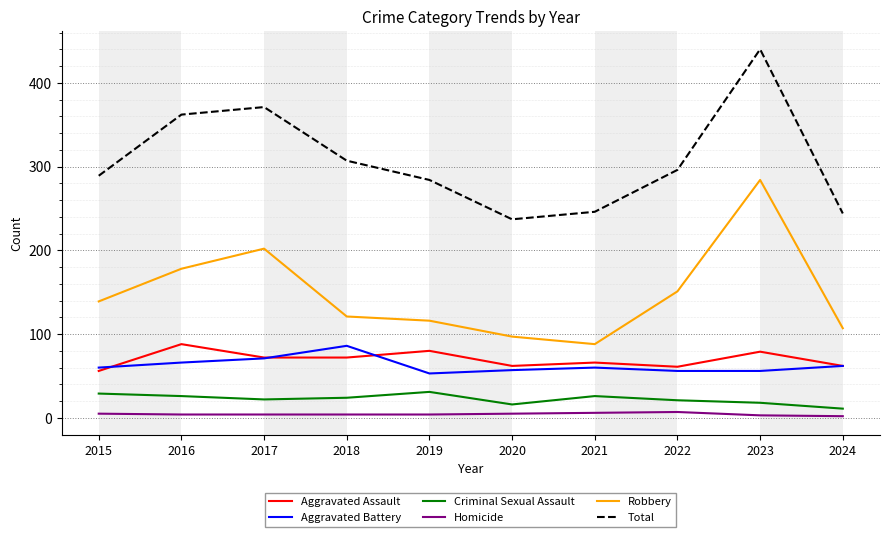

True or false: Total and Aggravated Battery cross at least once.

False